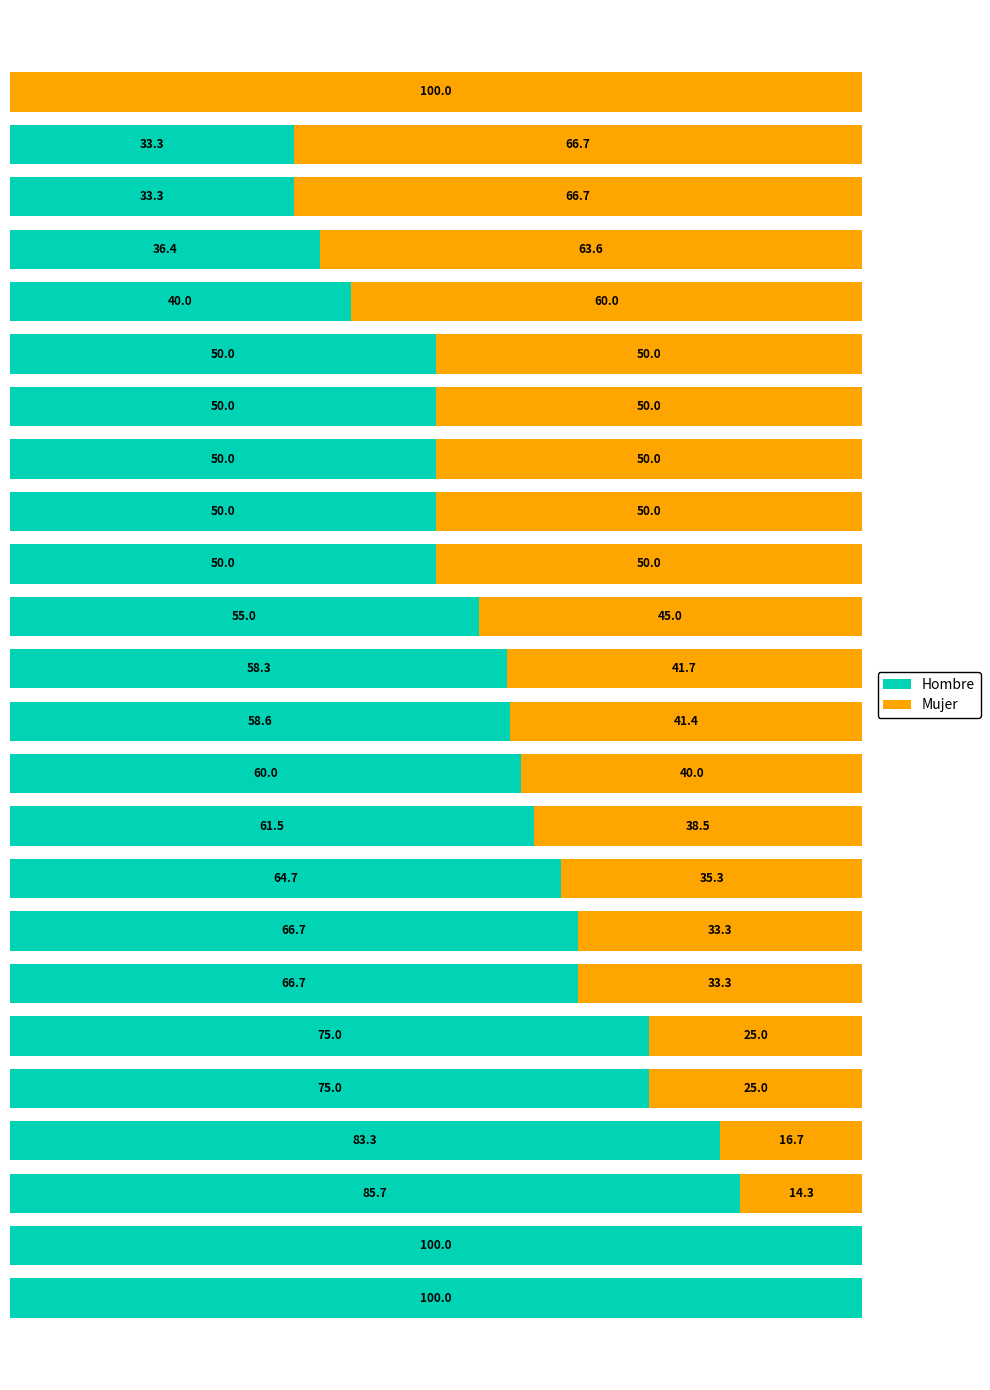

What are all the series names shown in the legend?

Hombre, Mujer